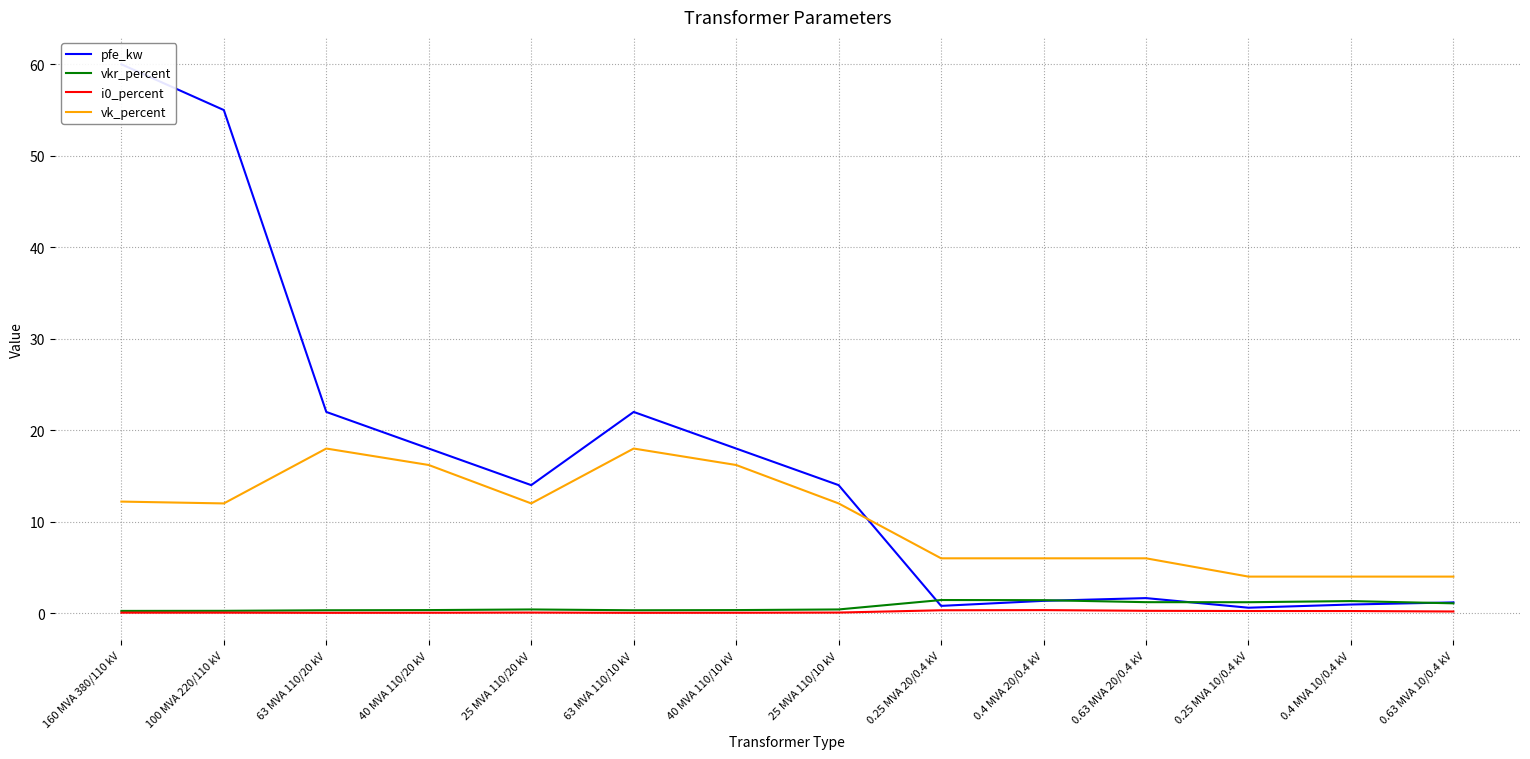

Rank the categories by vkr_percent value from highest to lowest.

0.25 MVA 20/0.4 kV, 0.4 MVA 20/0.4 kV, 0.4 MVA 10/0.4 kV, 0.63 MVA 20/0.4 kV, 0.25 MVA 10/0.4 kV, 0.63 MVA 10/0.4 kV, 25 MVA 110/20 kV, 25 MVA 110/10 kV, 40 MVA 110/20 kV, 40 MVA 110/10 kV, 63 MVA 110/20 kV, 63 MVA 110/10 kV, 100 MVA 220/110 kV, 160 MVA 380/110 kV